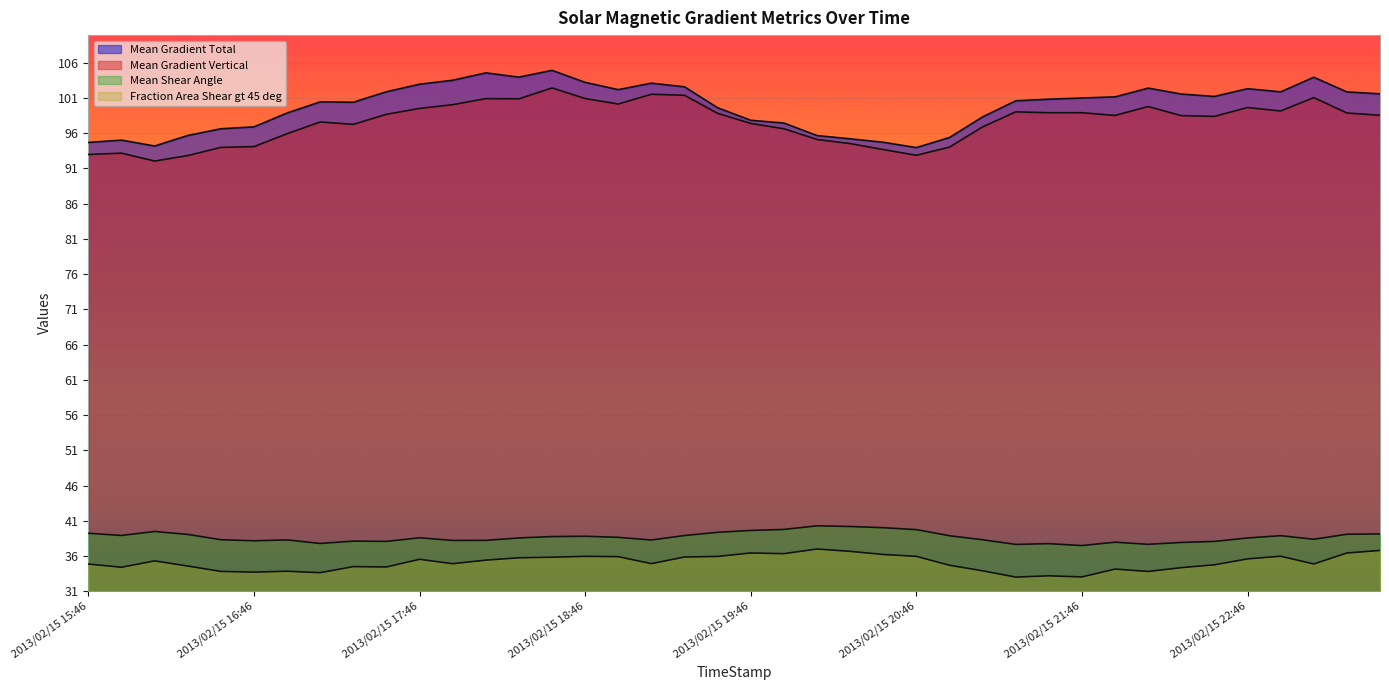

Which category has the highest value in the Mean Gradient Vertical series?

2013/02/15 18:34